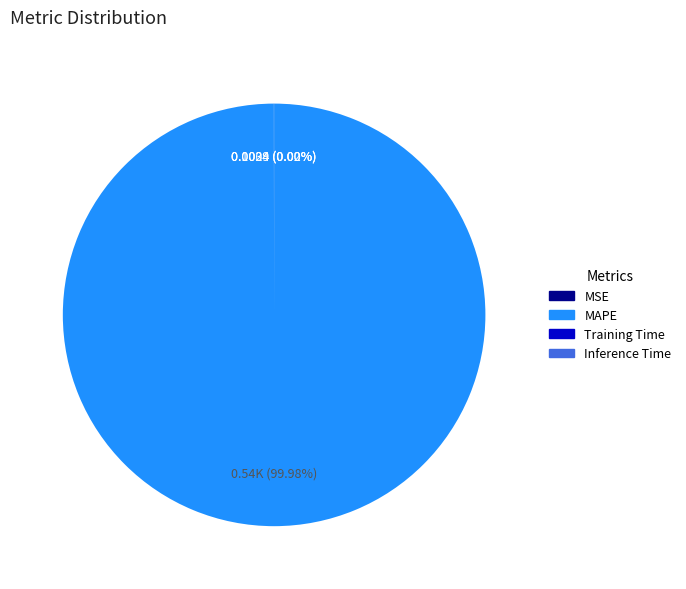

Which category has the biggest portion of the pie?

MAPE